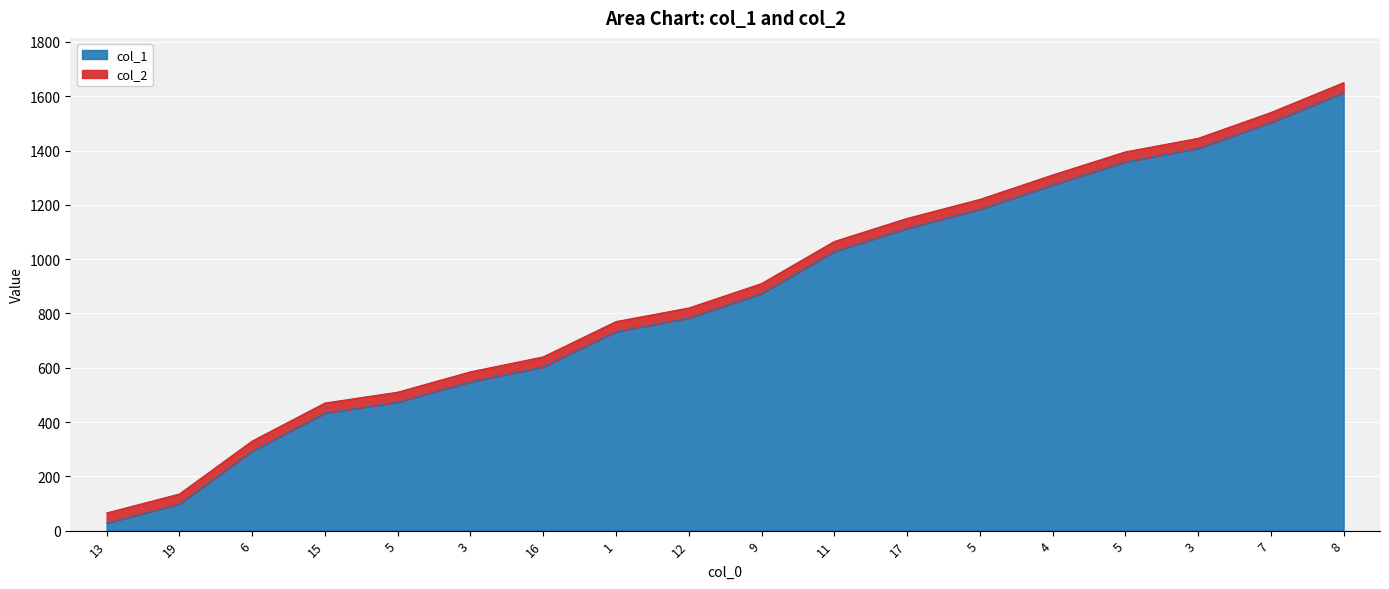

Between 13 and 5, which series saw the biggest shift?

col_1